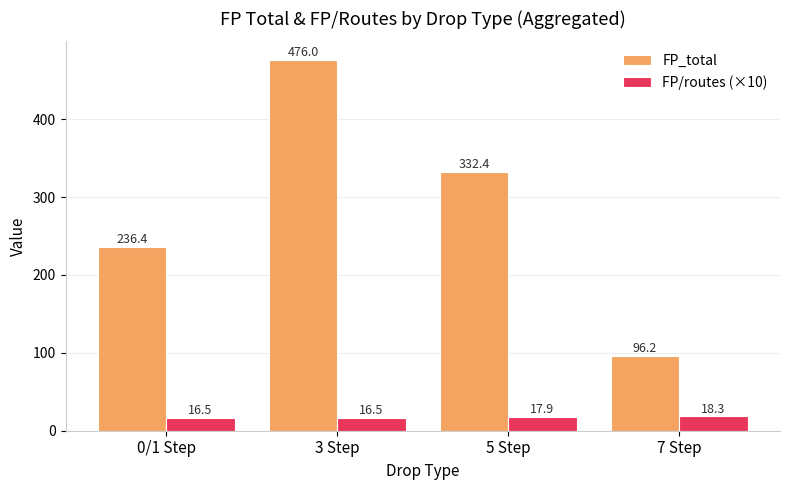

What is the value of the FP_total bar at the 4th from the left?

96.2